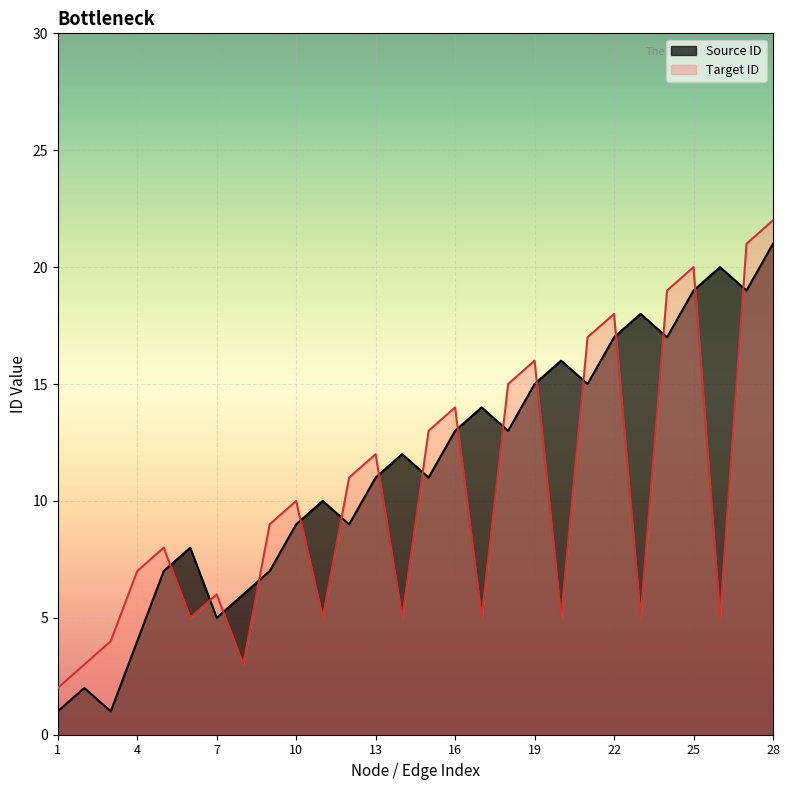

At which category does Source ID reach its first local valley?

3